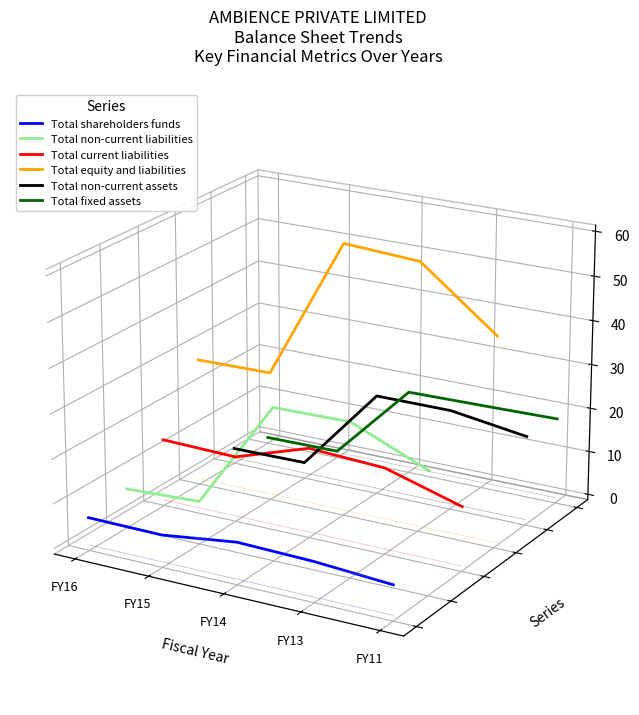

At how many categories does at least one series exceed 0?

5